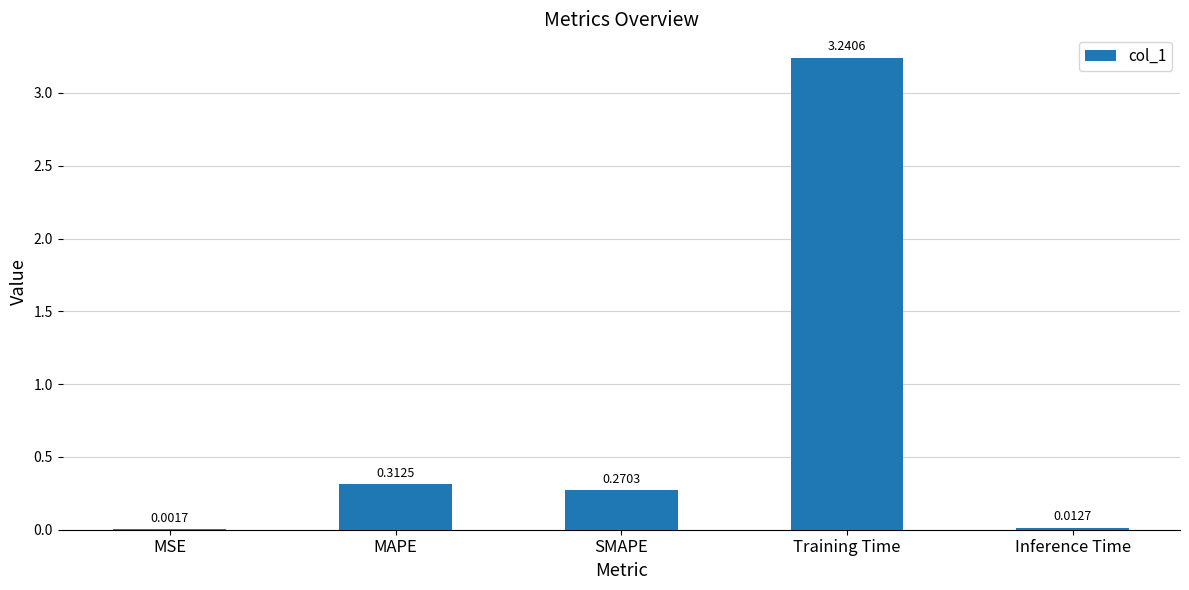

Which label corresponds to the largest value in the chart?

Training Time